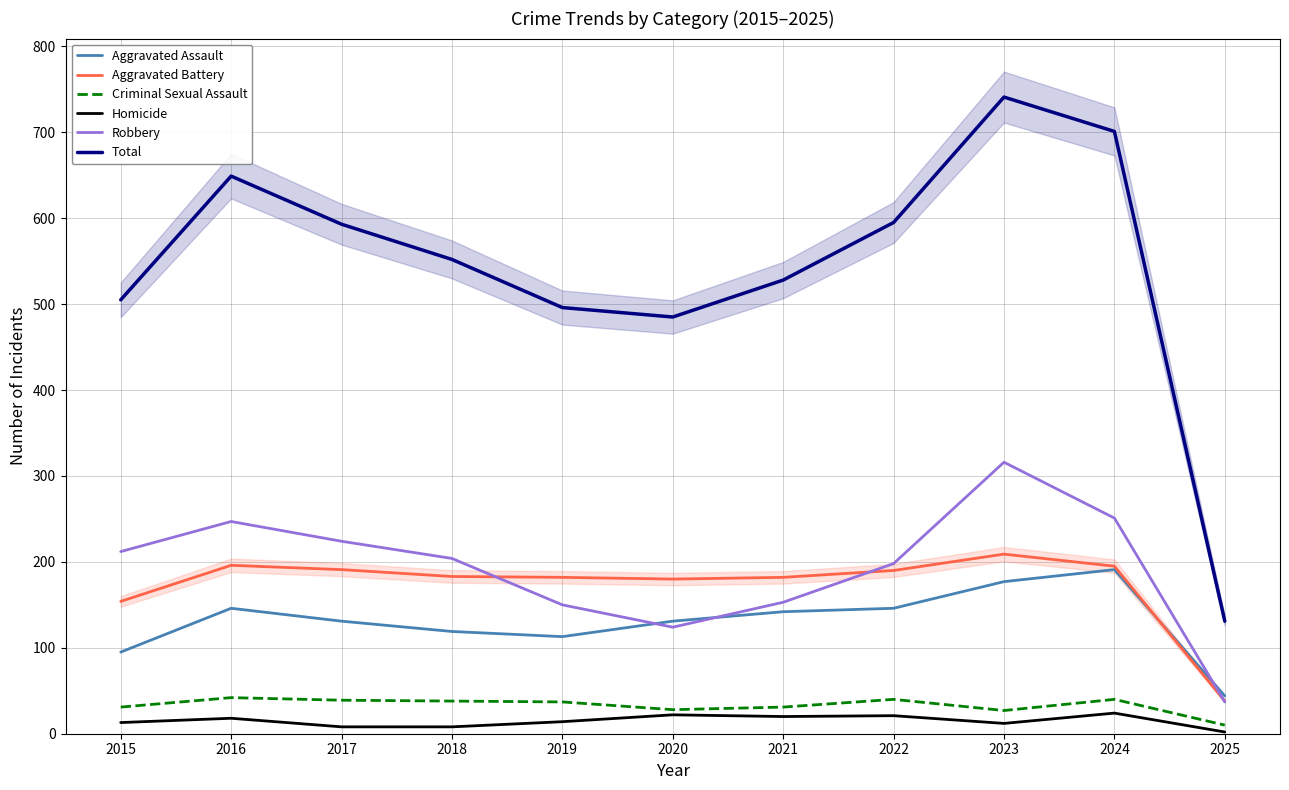

At which category is the sum across all series the highest?

2023